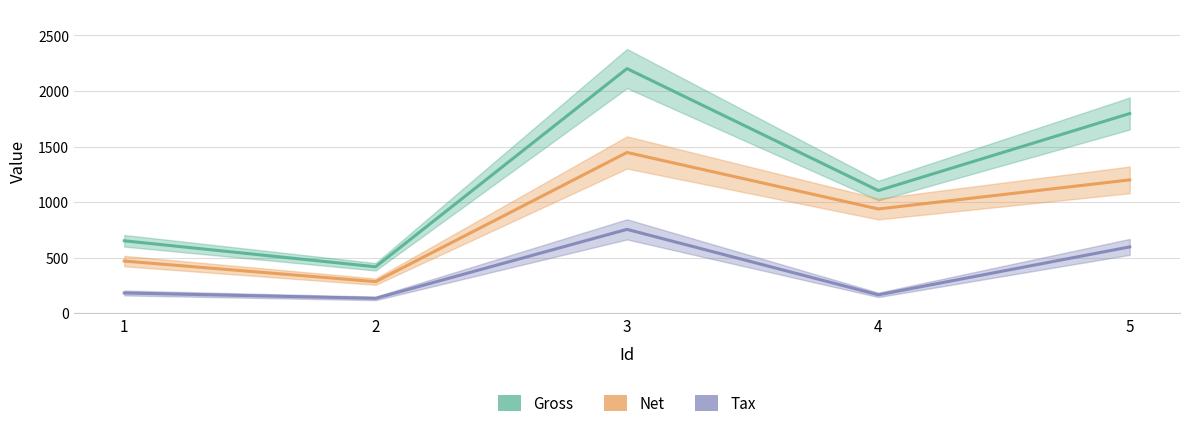

Rank the categories by Tax value from highest to lowest.

3, 5, 1, 4, 2